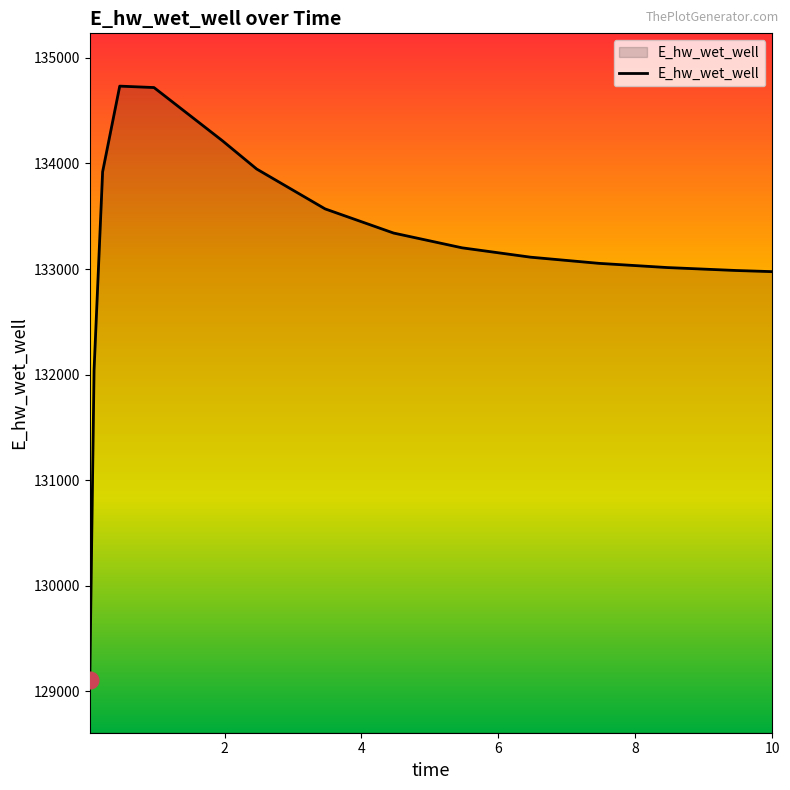

What is the difference between the maximum and minimum values?

5623.3